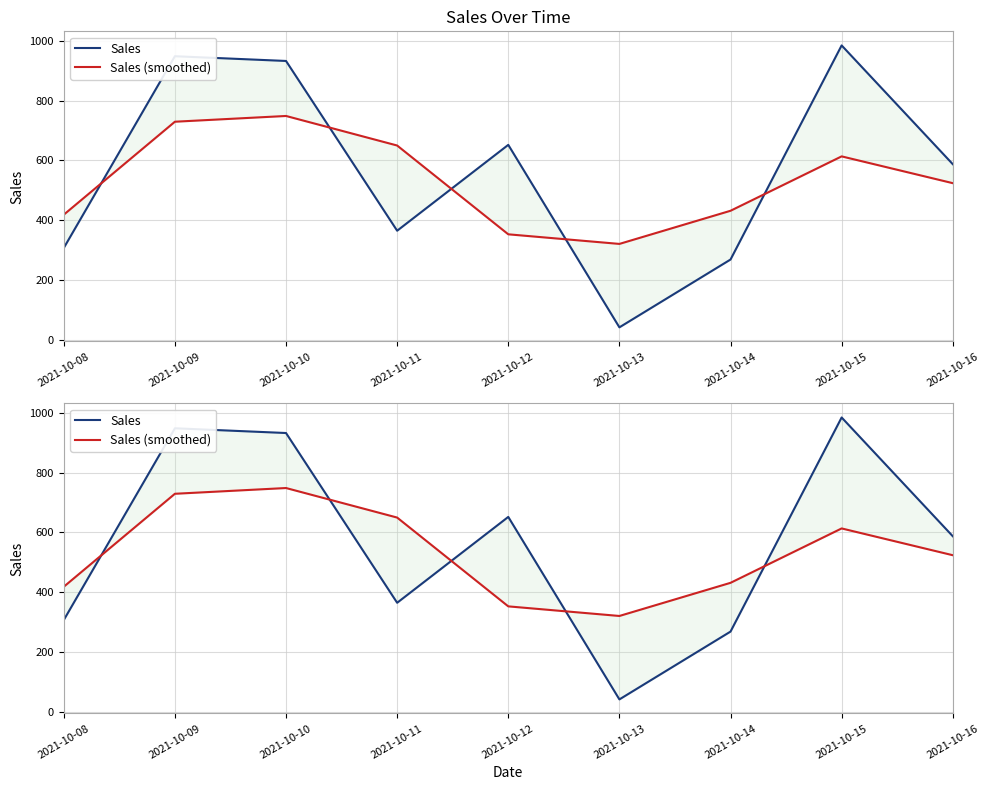

True or false: Sales (smoothed) has more than 2 interior local peaks.

False